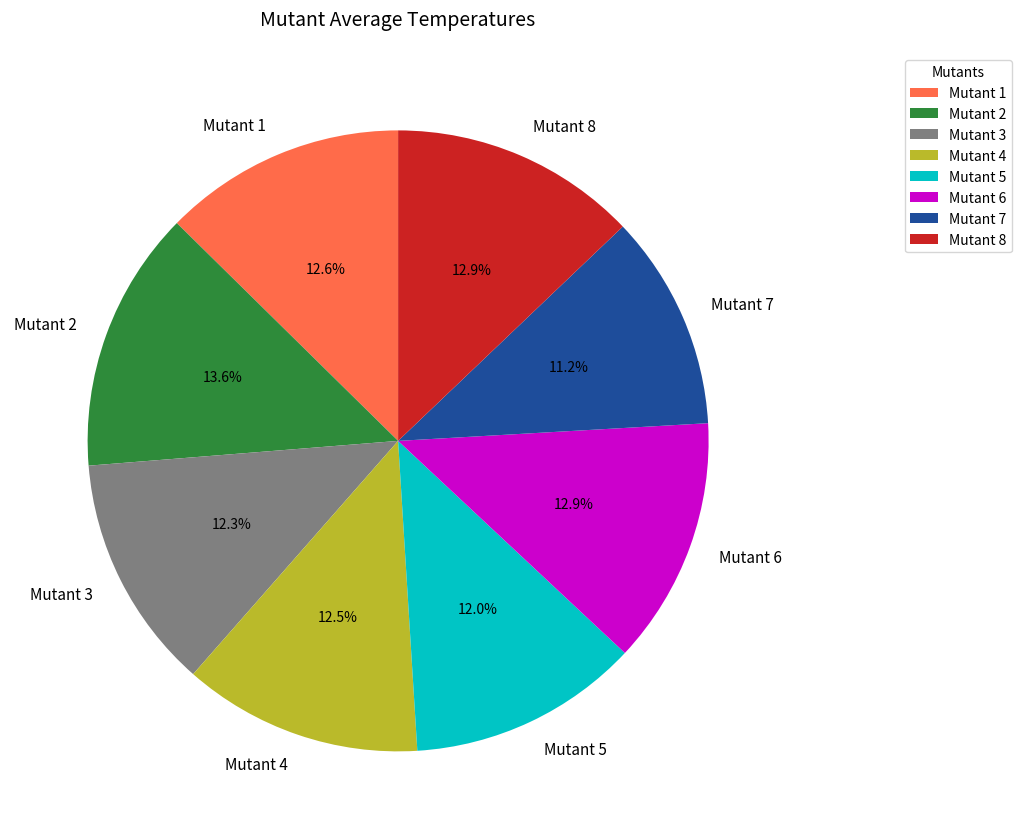

Does Mutant 8 account for over 50% of the chart?

No